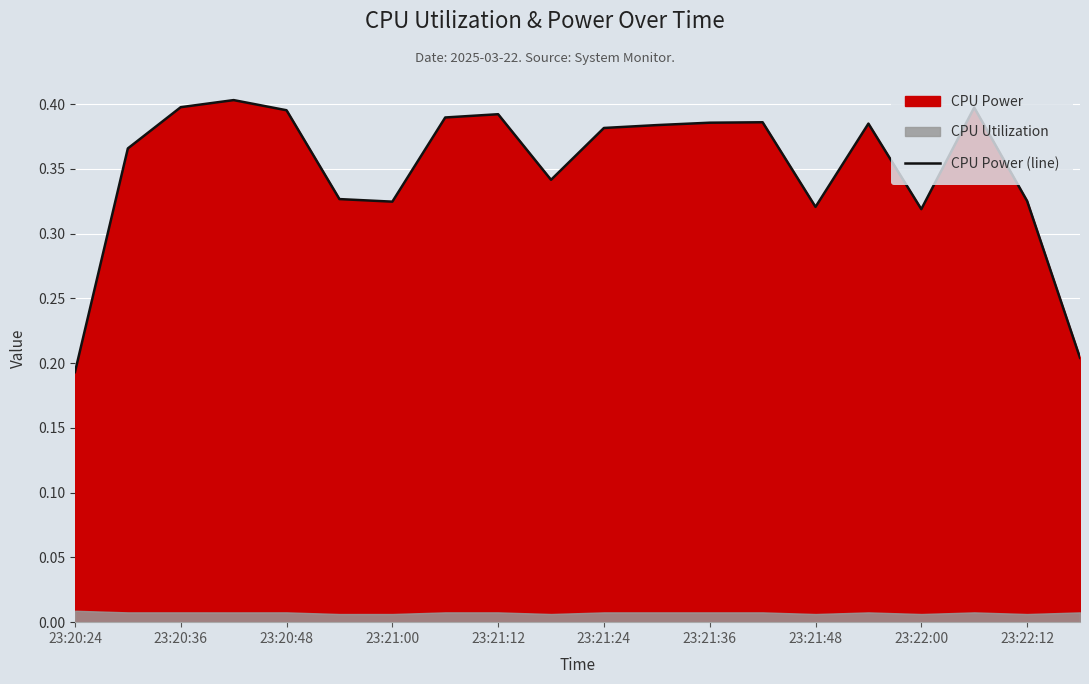

Which category has the lowest value in the CPU Power (line) series?

23:20:24